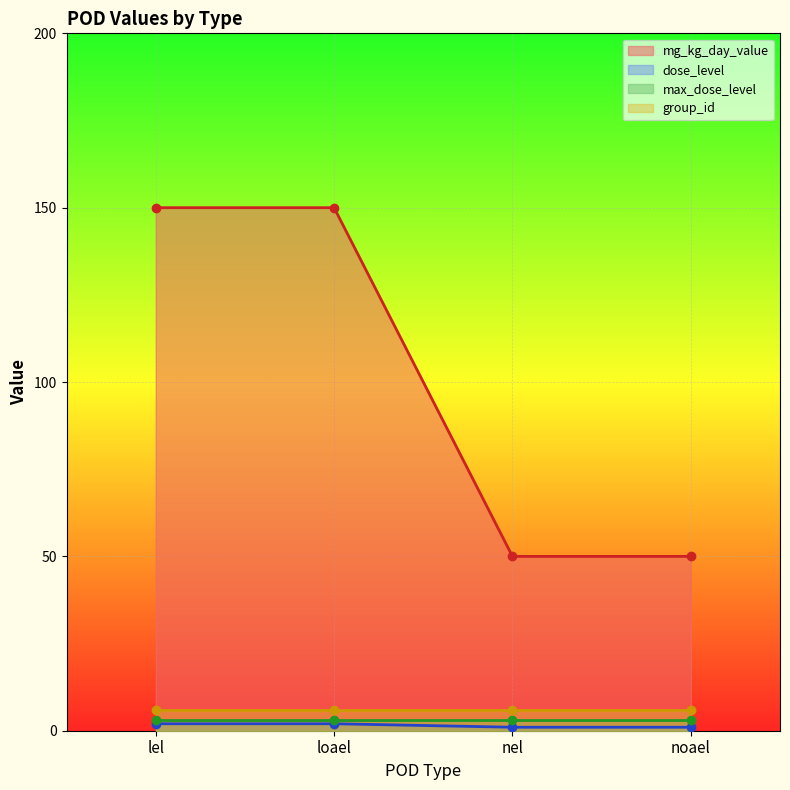

What is the sum of all mg_kg_day_value values?

400